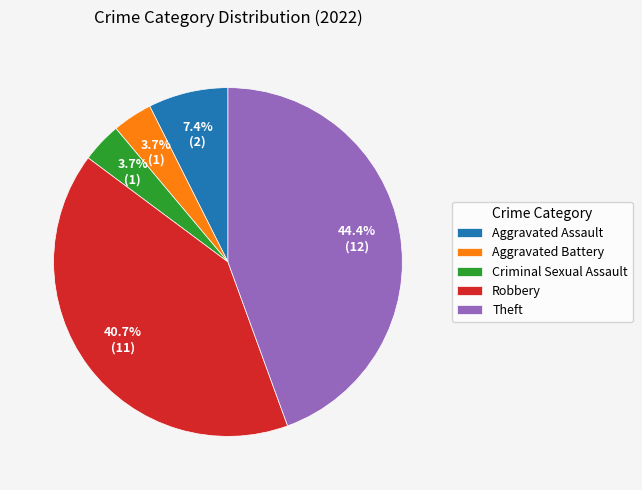

Combined, what portion of the pie is Aggravated Assault and Robbery?

48.1%